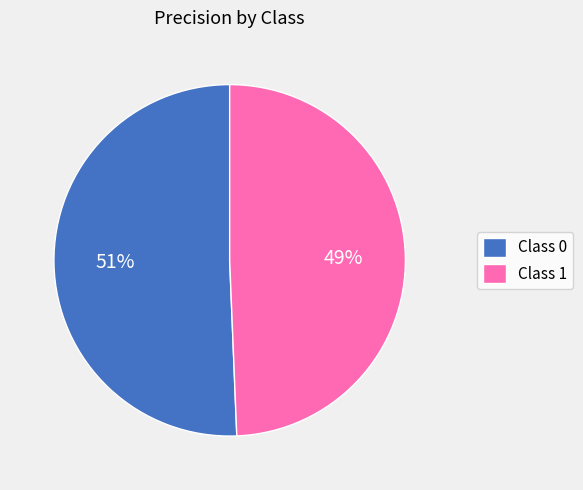

Is there any slice that represents more than half of the pie?

Yes